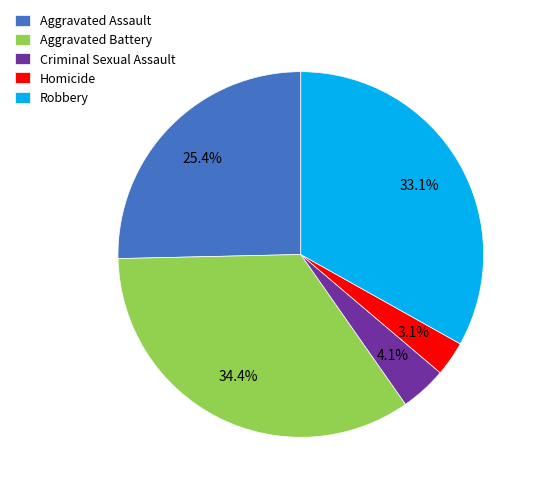

How many slices are in this pie chart?

5